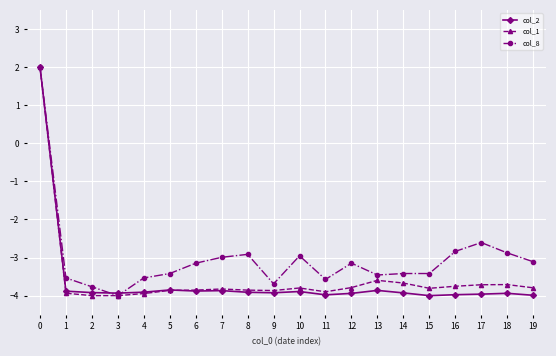

Between 5 and 18, which series saw the biggest shift?

col_8